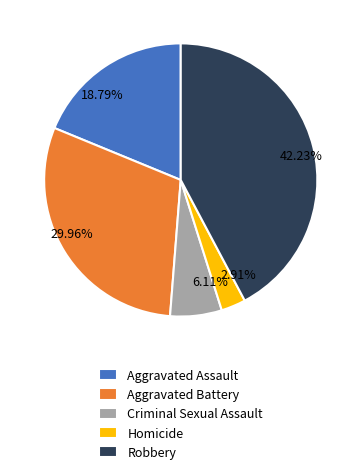

To the nearest percent, what percentage of the pie is Robbery?

42%